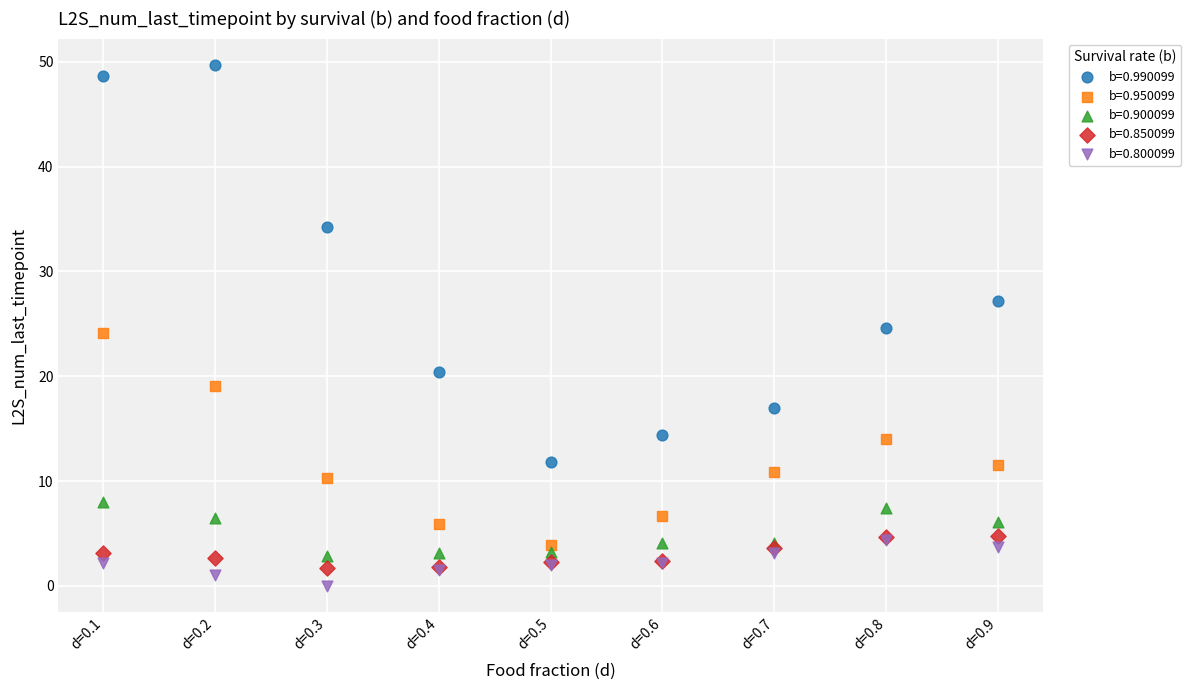

Which series reaches the maximum Y coordinate?

b=0.990099